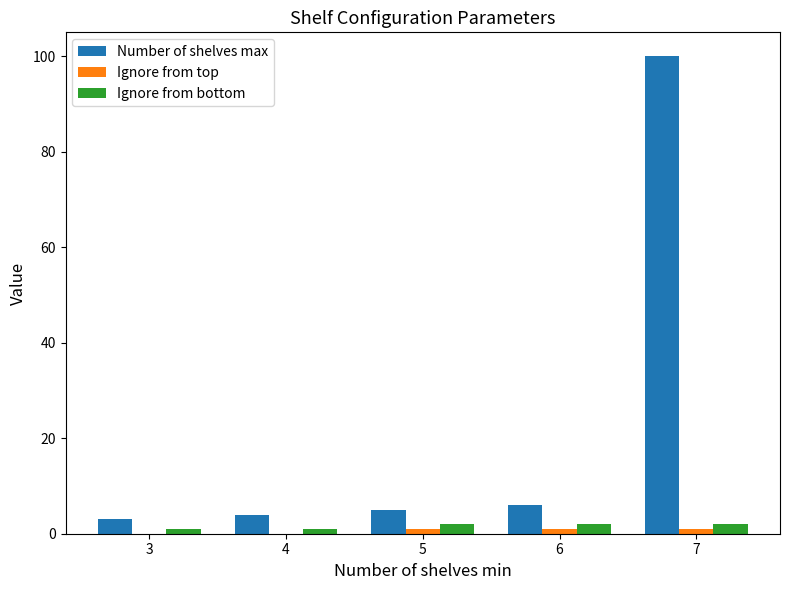

Which series has the largest total across all categories?

Number of shelves max